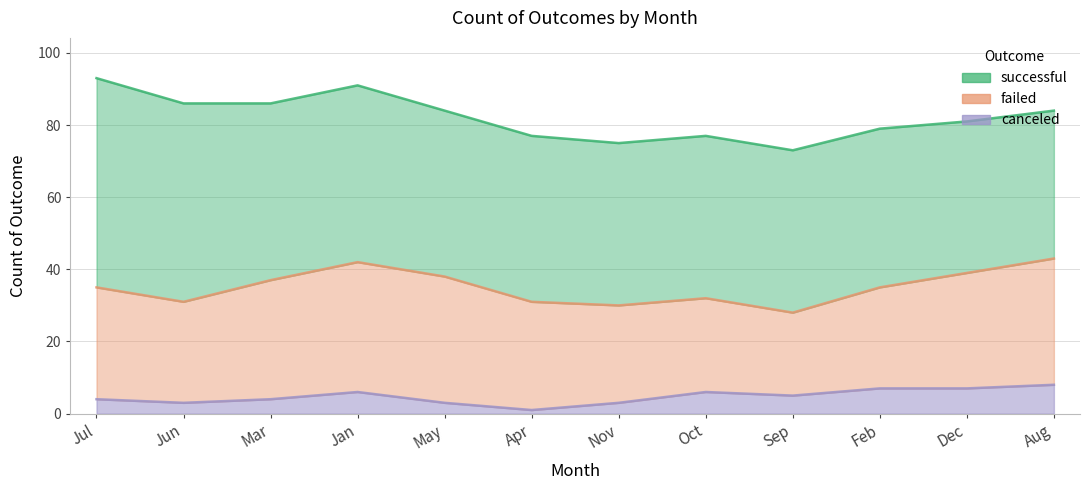

True or false: successful has a value of 45 at Nov.

True